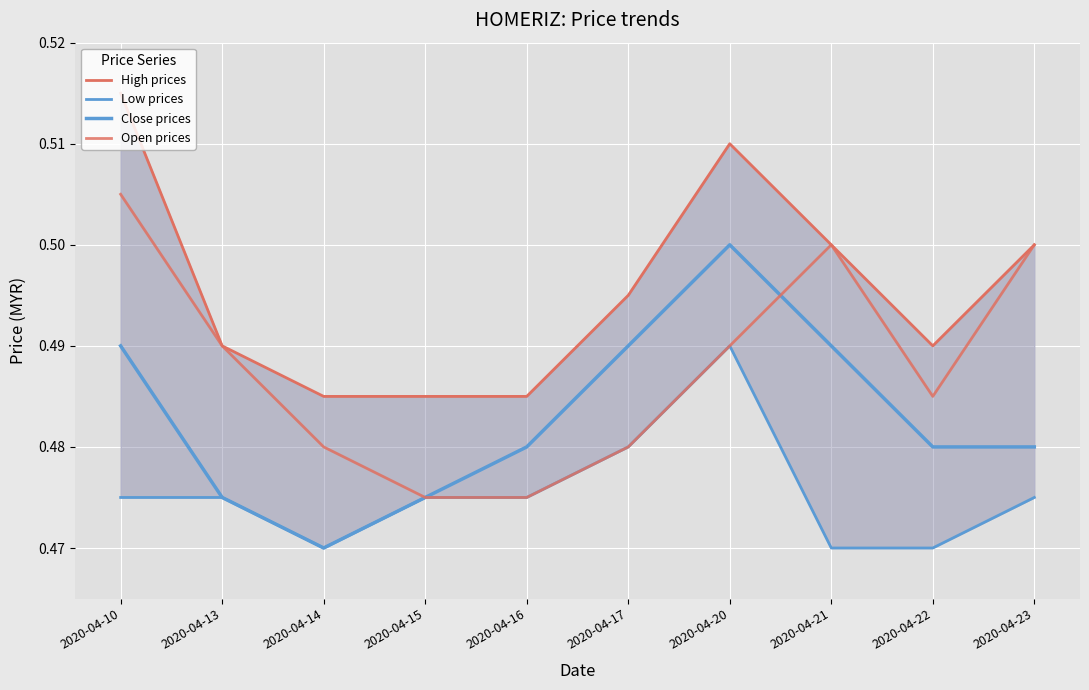

True or false: Open prices and Low prices cross at least once.

False